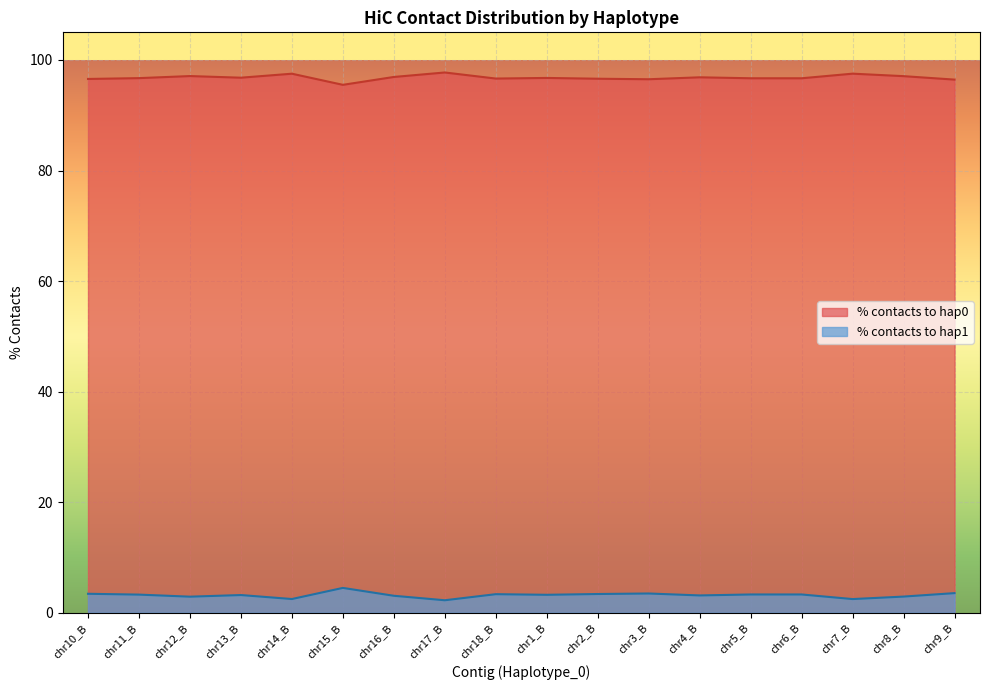

At how many categories does at least one series exceed 97?

5